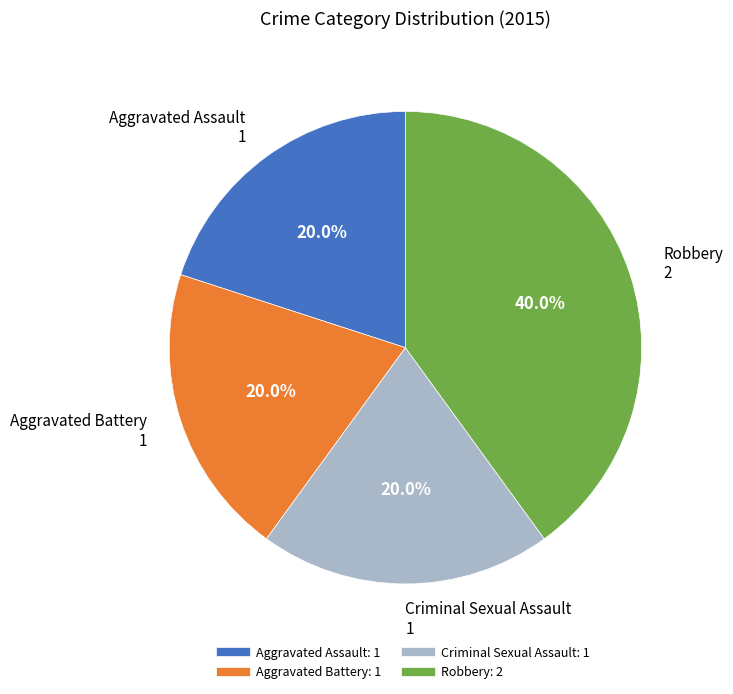

What is the largest slice in the pie chart?

Robbery